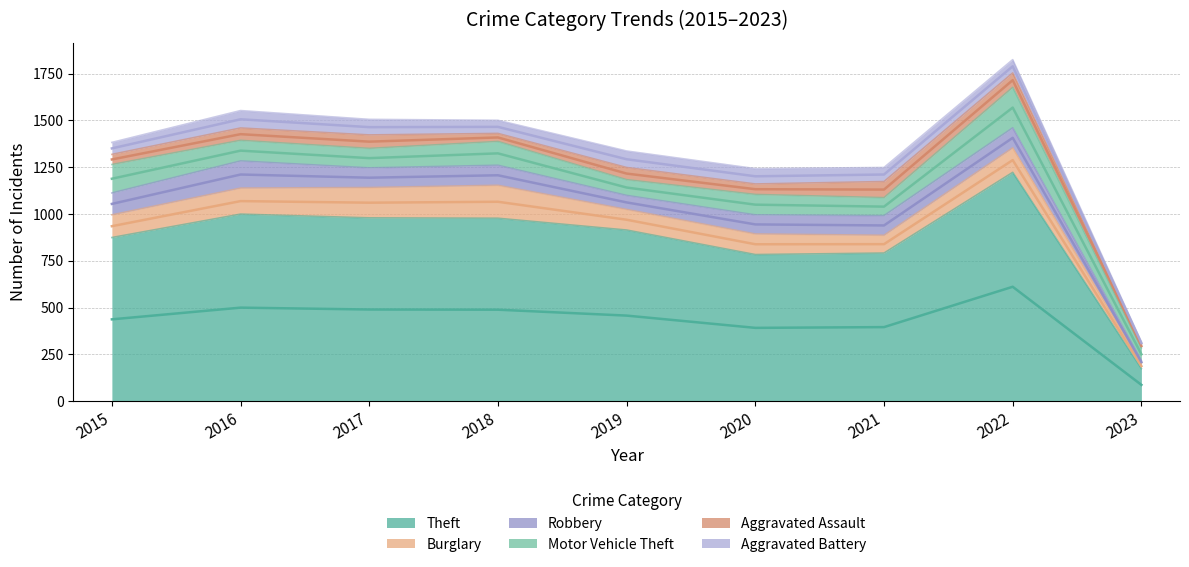

Reading right to left, what are all the values shown in this chart?

Theft: 2023=174	2022=1222	2021=791	2020=783	2019=914	2018=977	2017=979	2016=999	2015=874
Burglary: 2023=27	2022=131	2021=95	2020=110	2019=110	2018=176	2017=162	2016=139	2015=121
Robbery: 2023=15	2022=107	2021=105	2020=102	2019=75	2018=107	2017=105	2016=145	2015=117
Motor Vehicle Theft: 2023=69	2022=216	2021=96	2020=109	2019=84	2018=127	2017=104	2016=110	2015=152
Aggravated Assault: 2023=19	2022=77	2021=86	2020=56	2019=65	2018=43	2017=72	2016=66	2015=54
Aggravated Battery: 2023=12	2022=71	2021=75	2020=82	2019=88	2018=70	2017=83	2016=93	2015=64